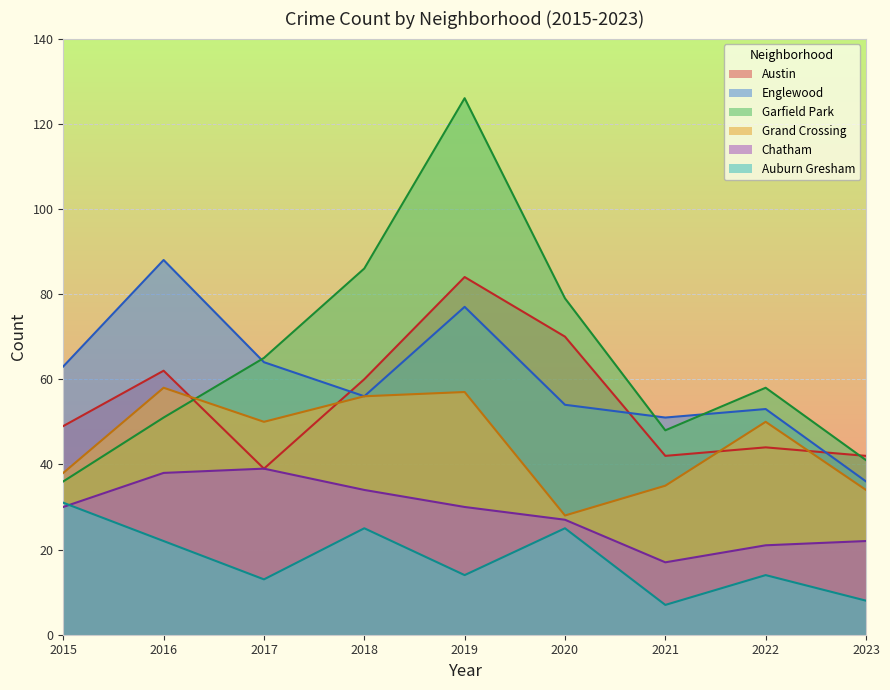

Which series has the largest total across all categories?

Garfield Park